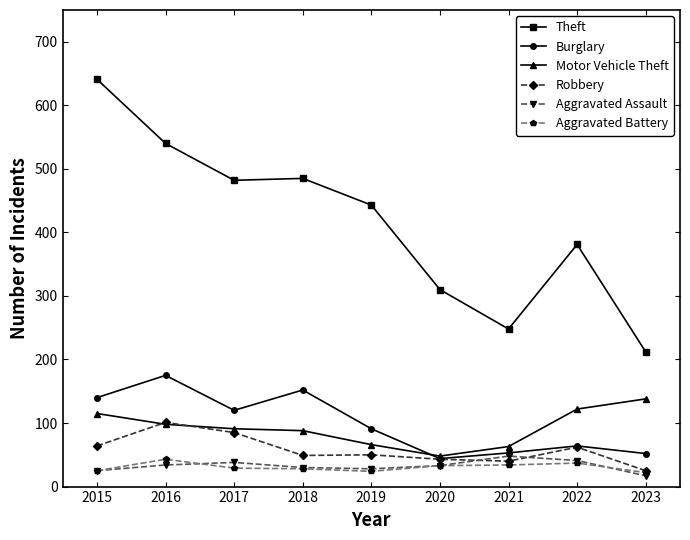

At which category does the chart reach its minimum across all series?

2023